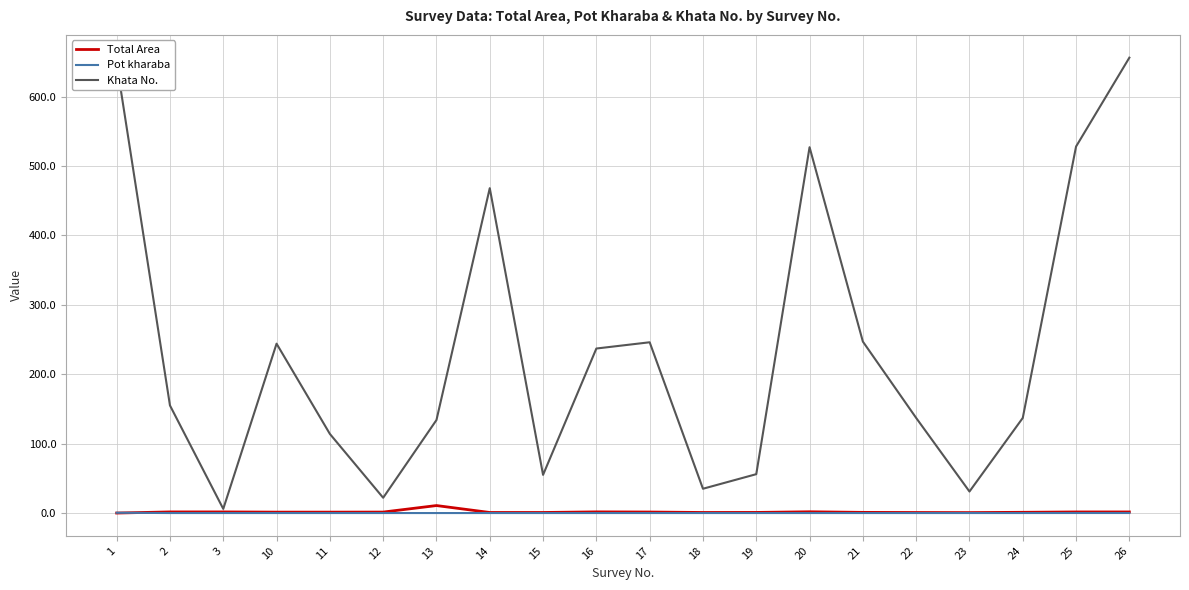

Which series has the largest total across all categories?

Khata No.